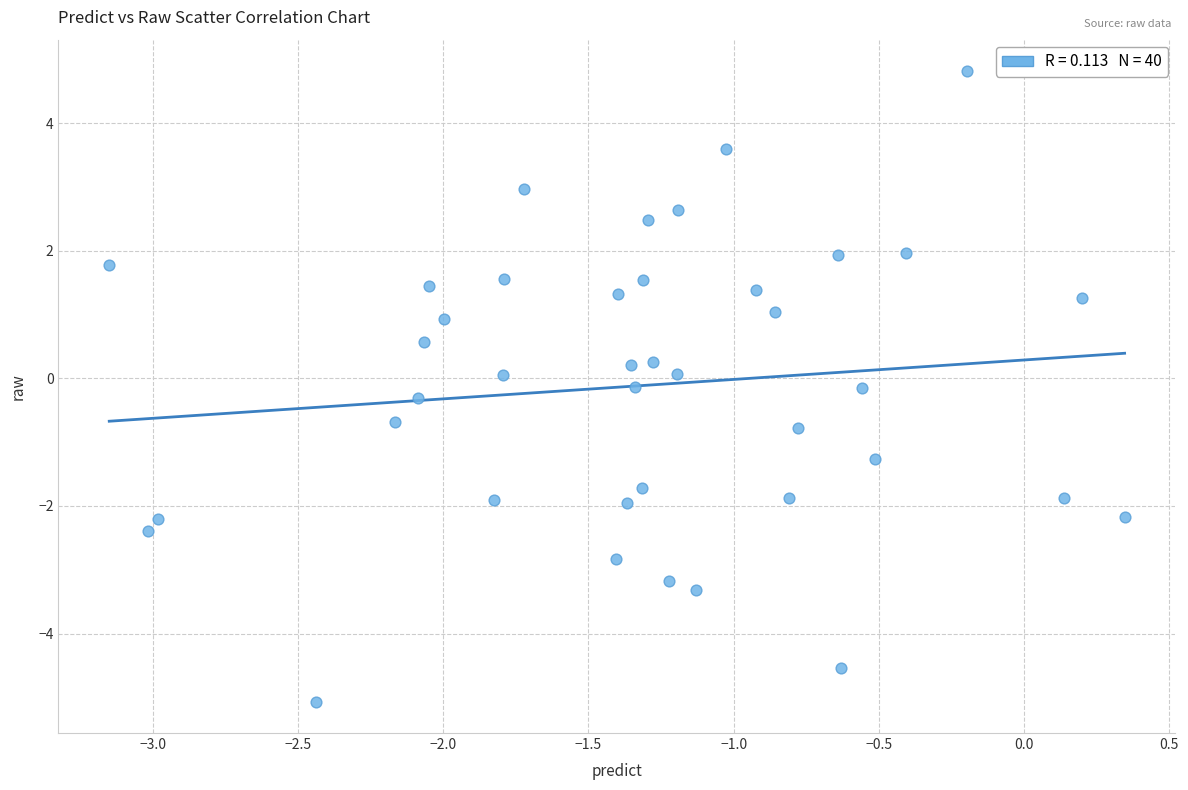

What is the range of Y values (max minus min)?

9.9